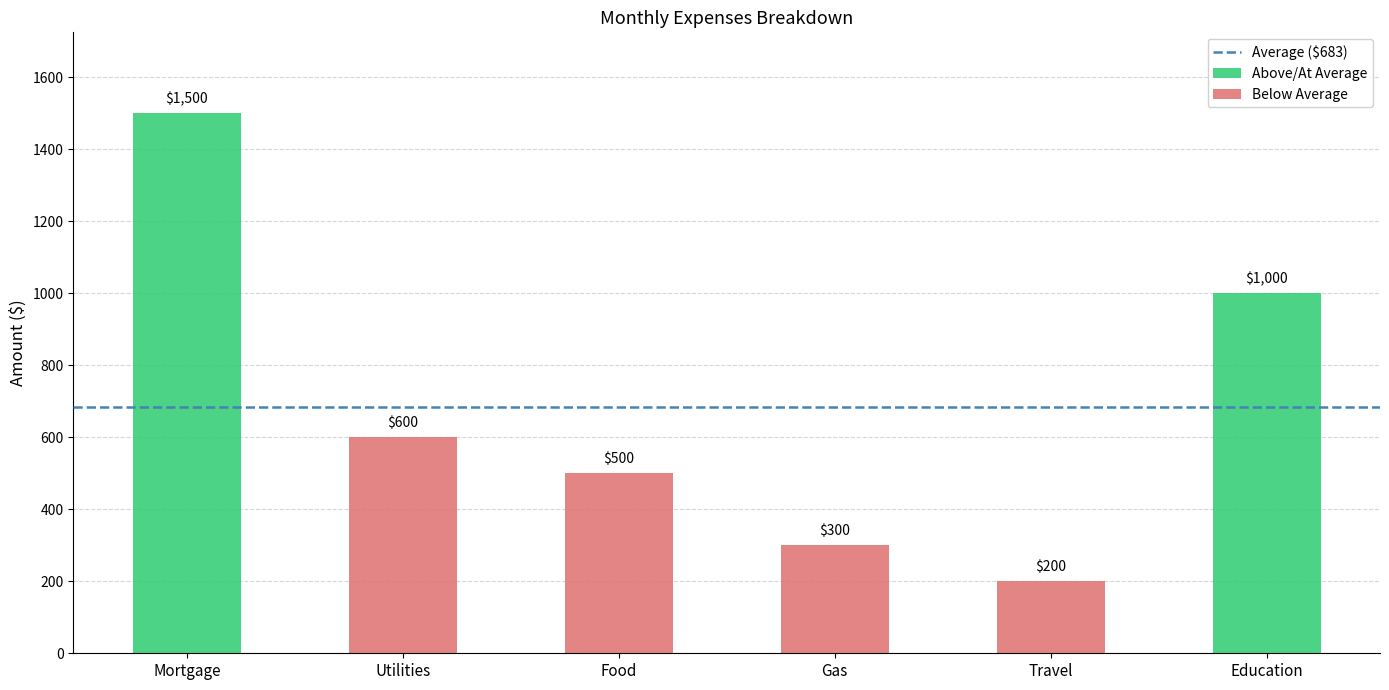

The value at Gas is 77. True or false?

False